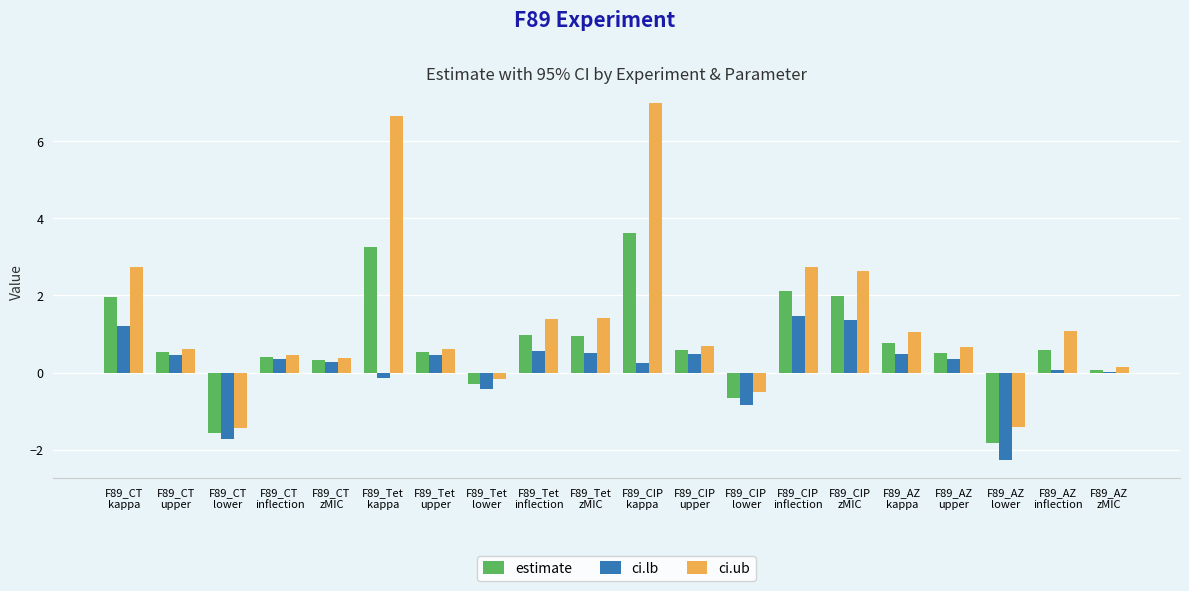

Which series has the largest range (max minus min)?

ci.ub